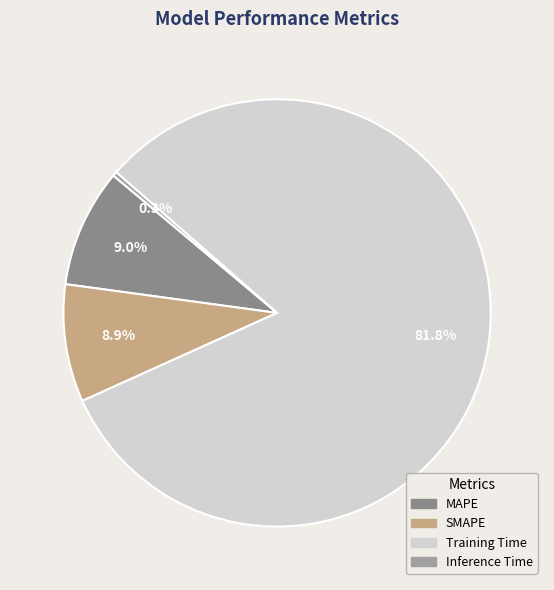

Is it true that Inference Time is 0% of the pie?

True